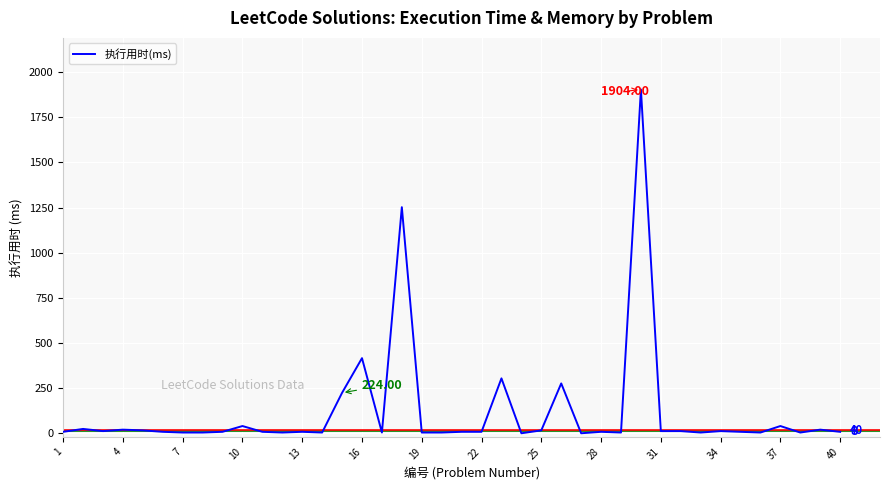

How many categories are shown in the chart?

40